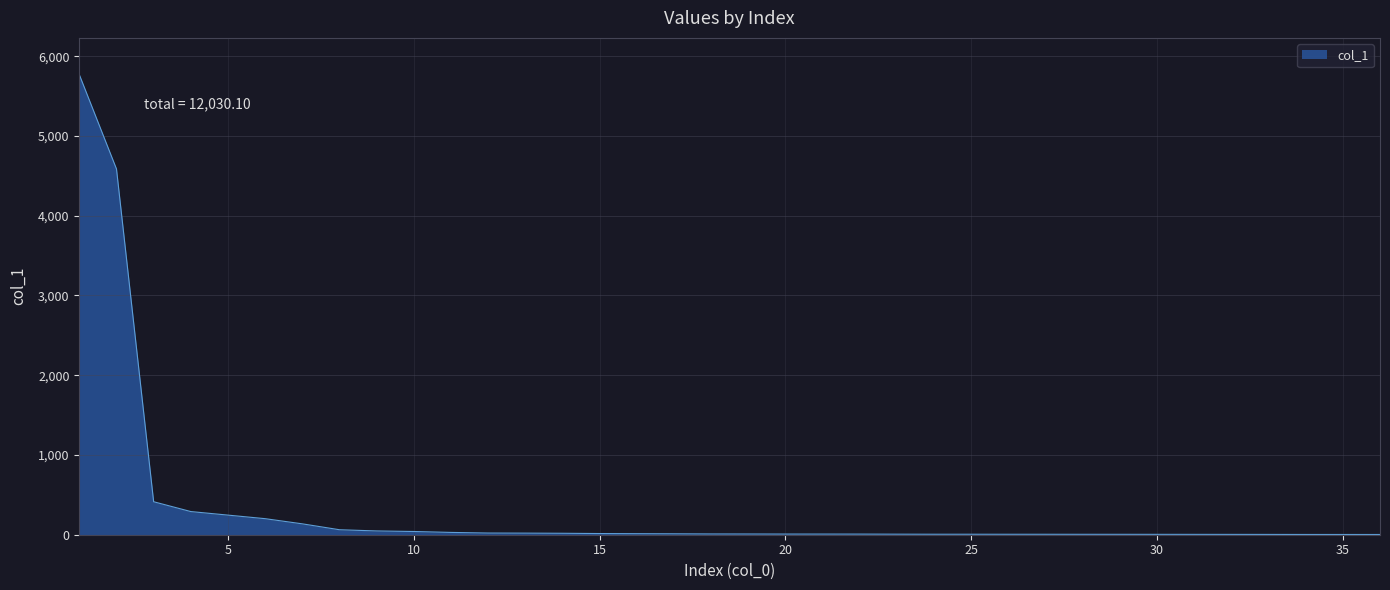

What is the maximum value shown in the chart?

5768.8